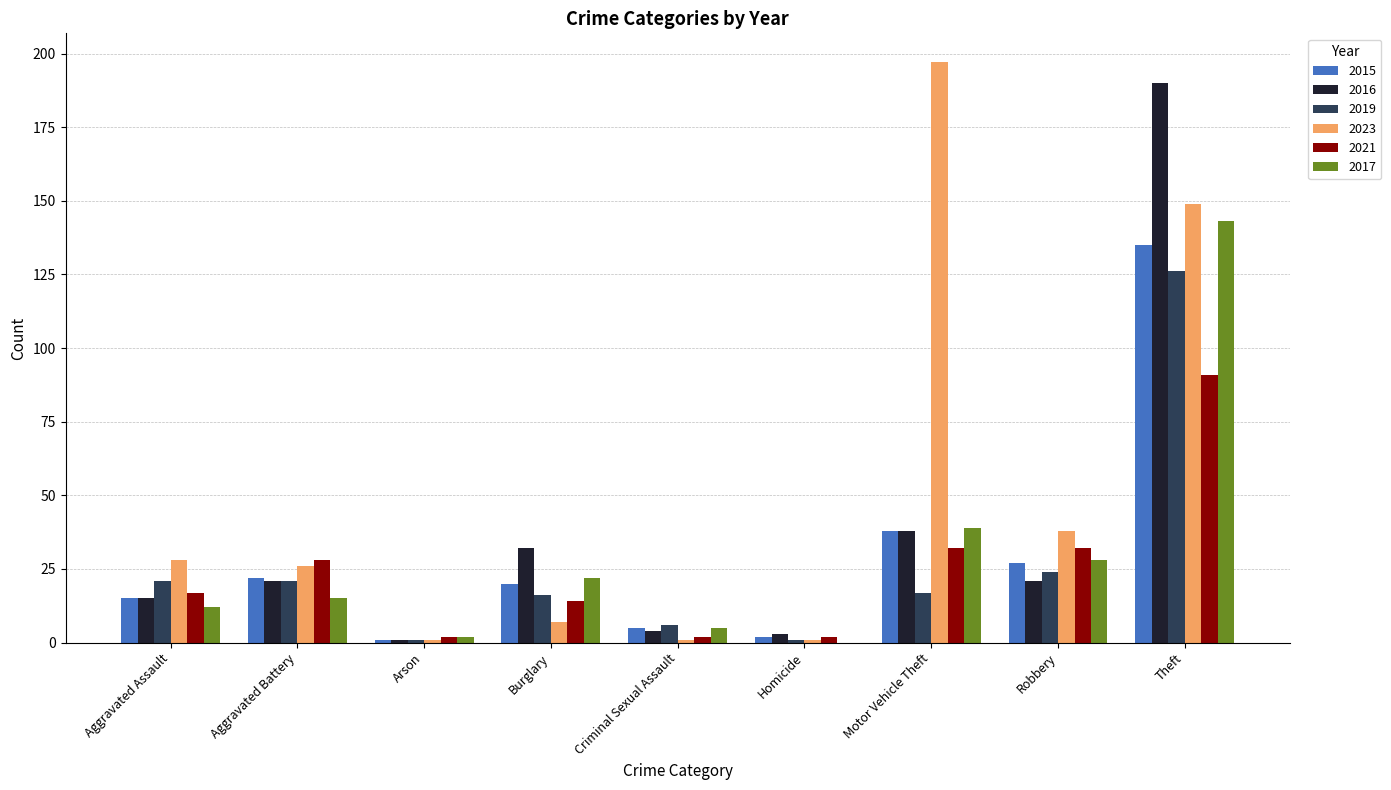

At which category is the sum across all series the highest?

Theft